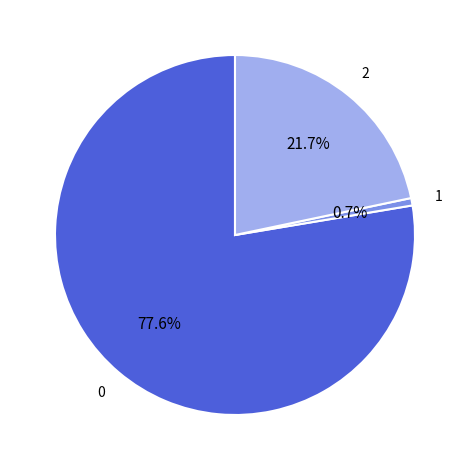

Is there any slice that represents more than half of the pie?

Yes